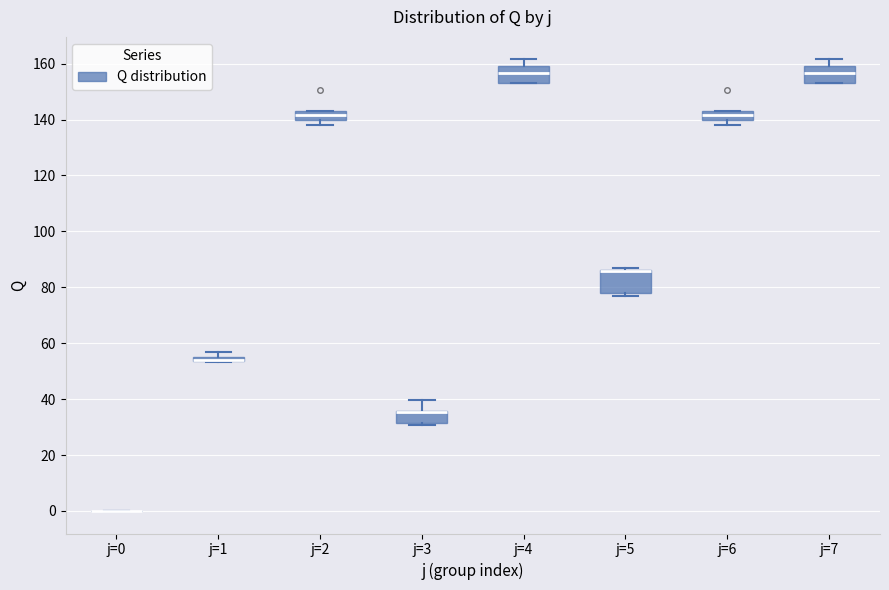

Which box is the tallest, from its lower edge to its upper edge?

j=5